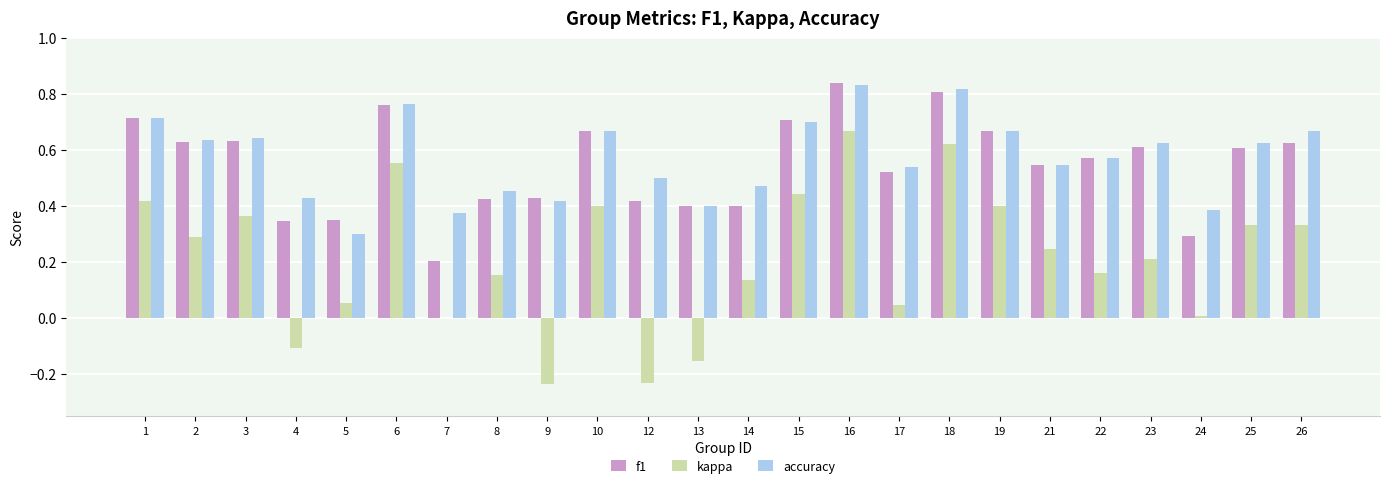

At which category is the sum across all series the highest?

16